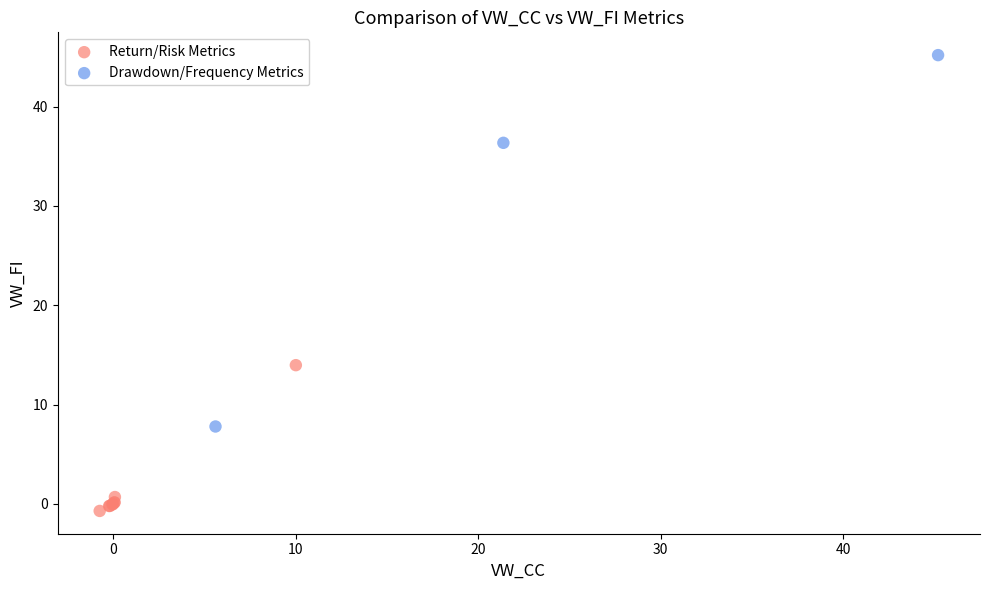

Which series has the widest spread of Y values?

Drawdown/Frequency Metrics